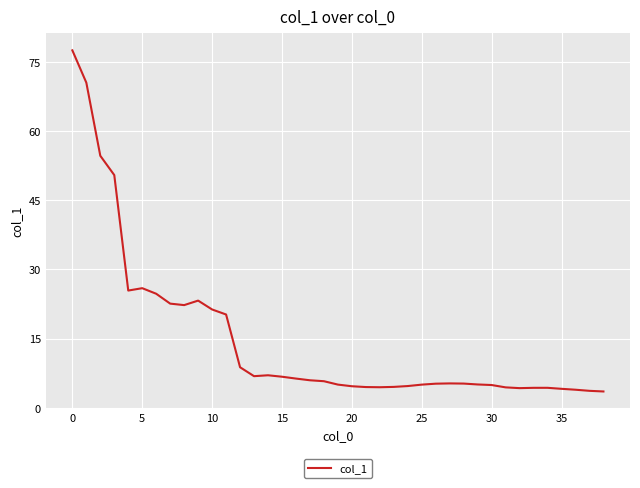

What is the smallest value displayed?

3.6